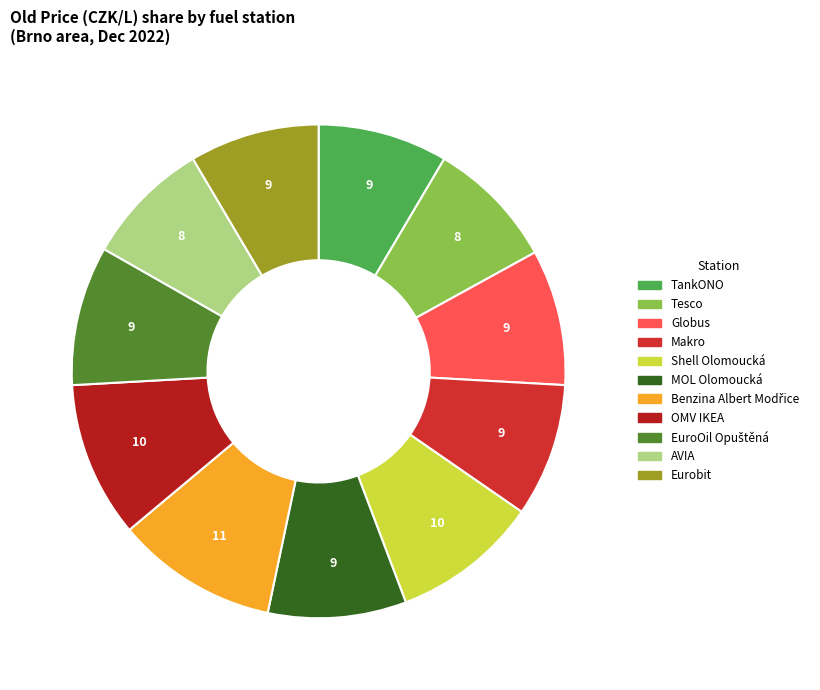

Does Eurobit account for over 50% of the chart?

No